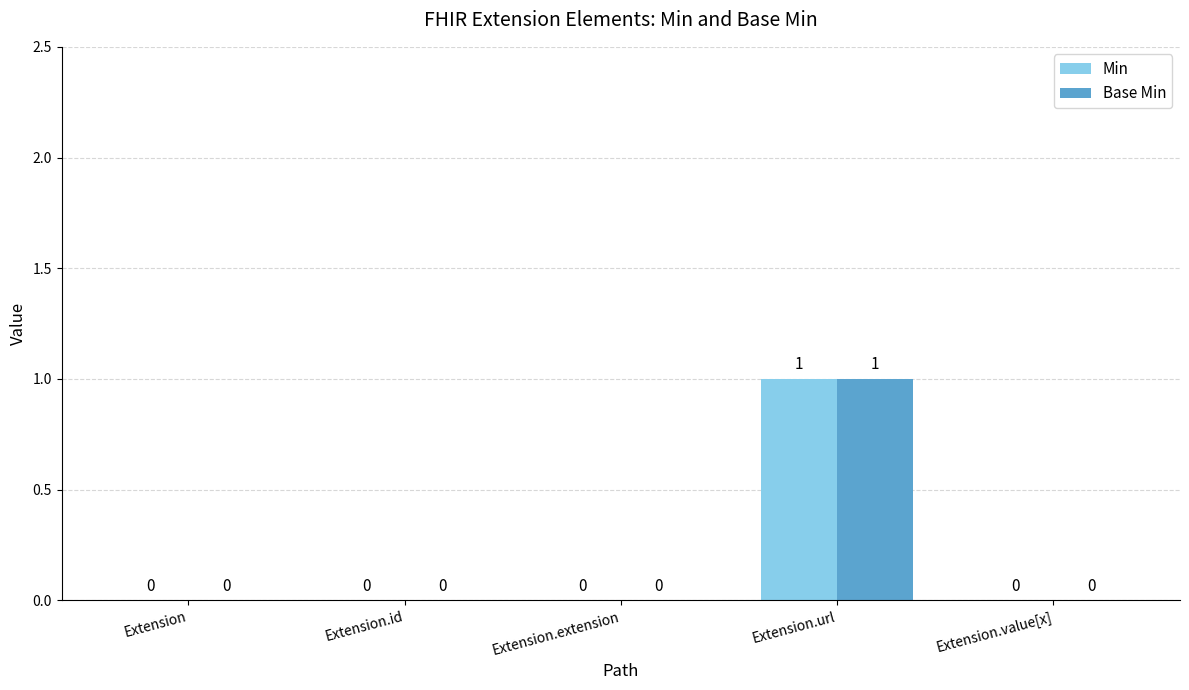

Is the value of Min at Extension.url greater than the value of Base Min at Extension.value[x]?

Yes